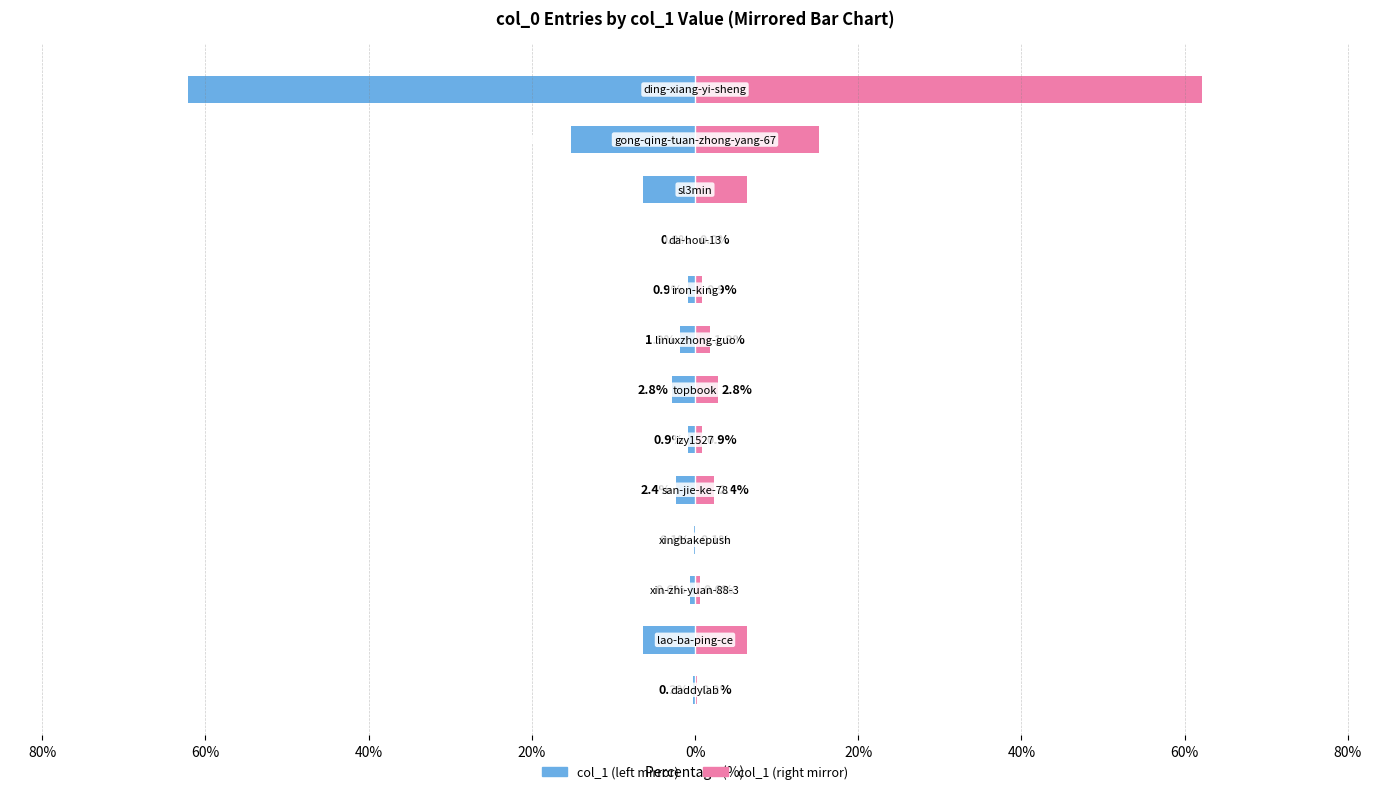

How many values in the col_1 (right) series are below 1?

6